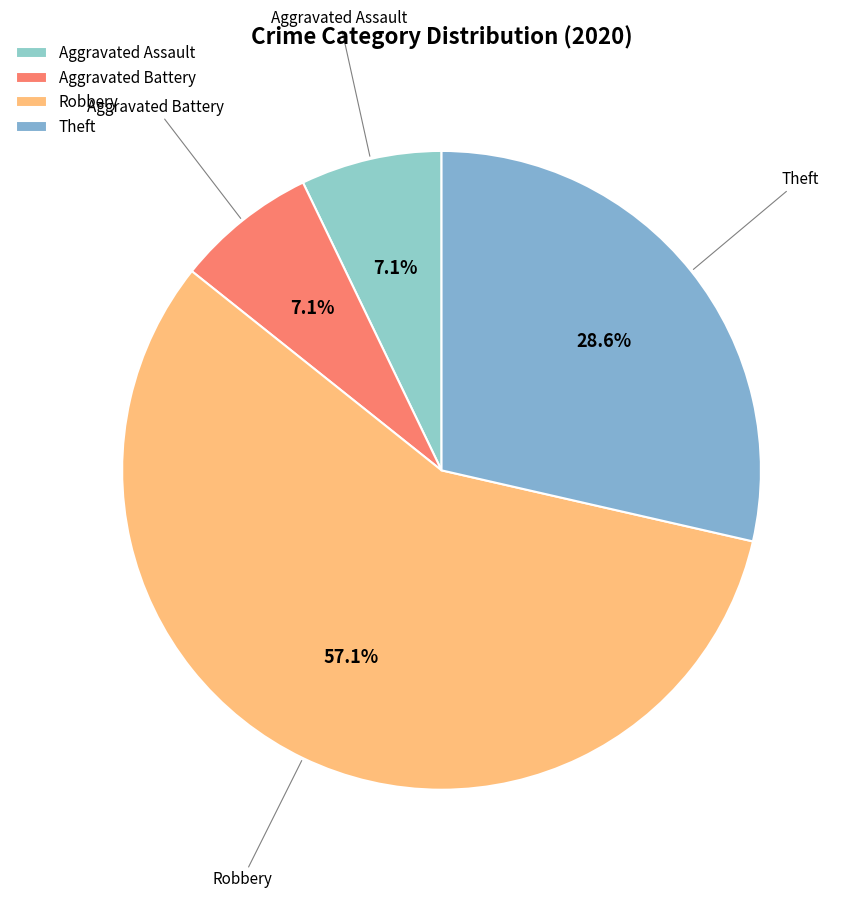

To the nearest percent, what percentage of the pie is Aggravated Assault?

7%